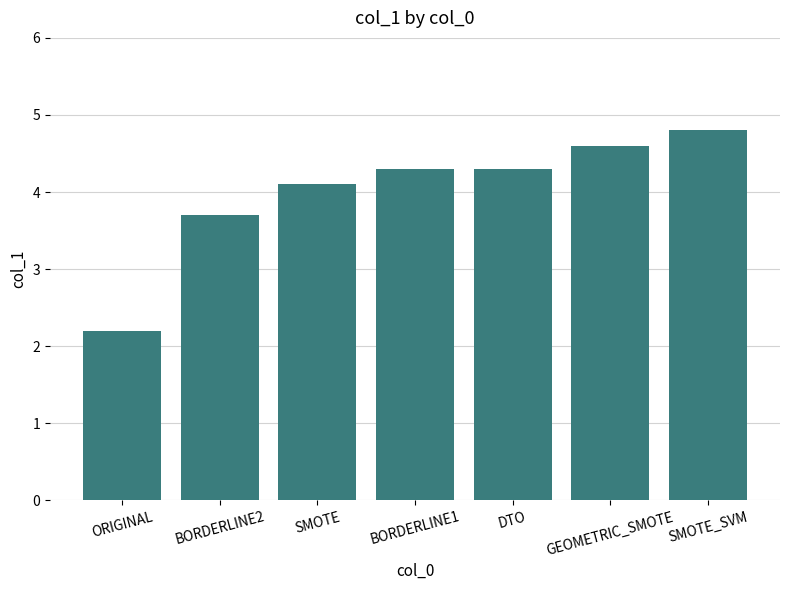

Reading right to left, transcribe all the data shown in this chart.

SMOTE_SVM=4.8	GEOMETRIC_SMOTE=4.6	DTO=4.3	BORDERLINE1=4.3	SMOTE=4.1	BORDERLINE2=3.7	ORIGINAL=2.2